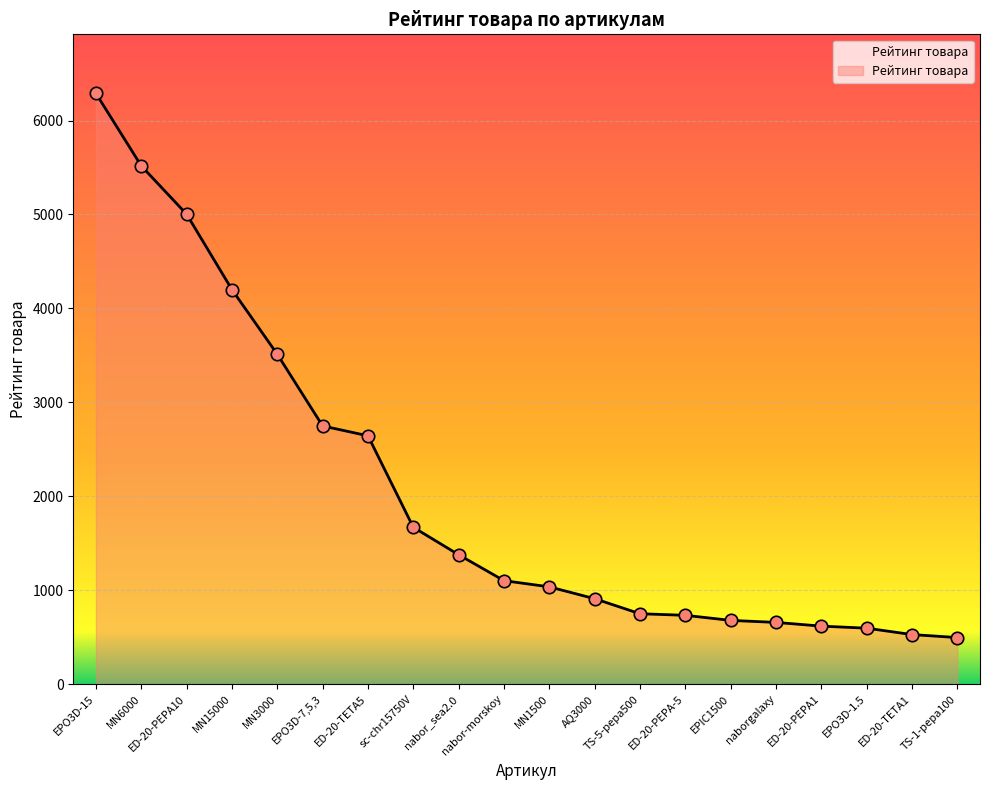

What is the change in value from nabor_sea2.0 to TS-1-pepa100?

-882.0